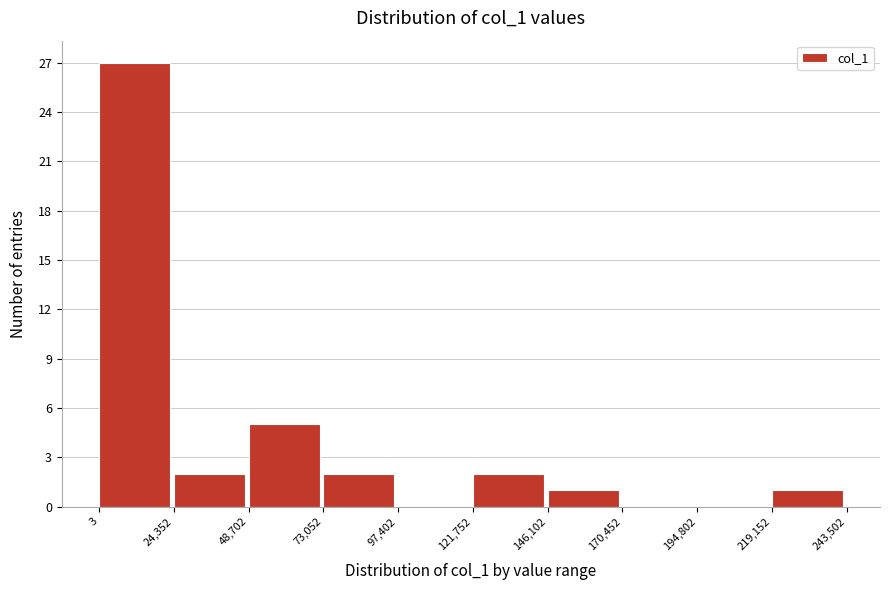

Over which range of the x-axis is the bar tallest?

3 to 24,352